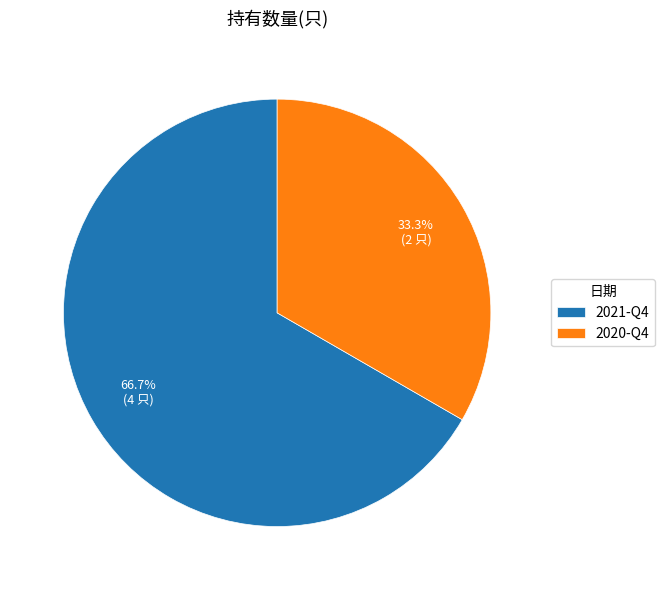

What portion of the pie excludes 2021-Q4?

33.3%